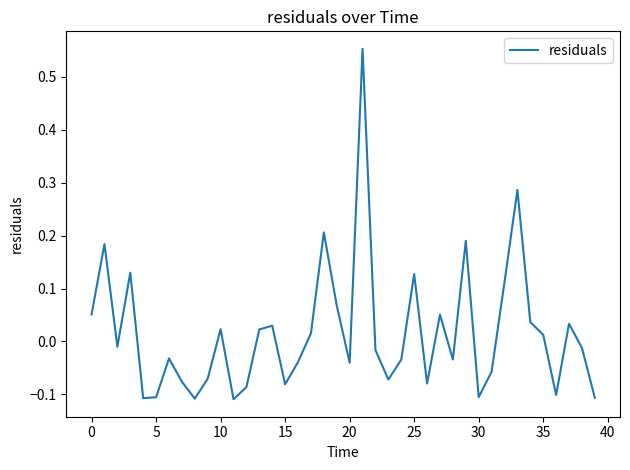

What is the difference between the maximum and minimum values?

0.7